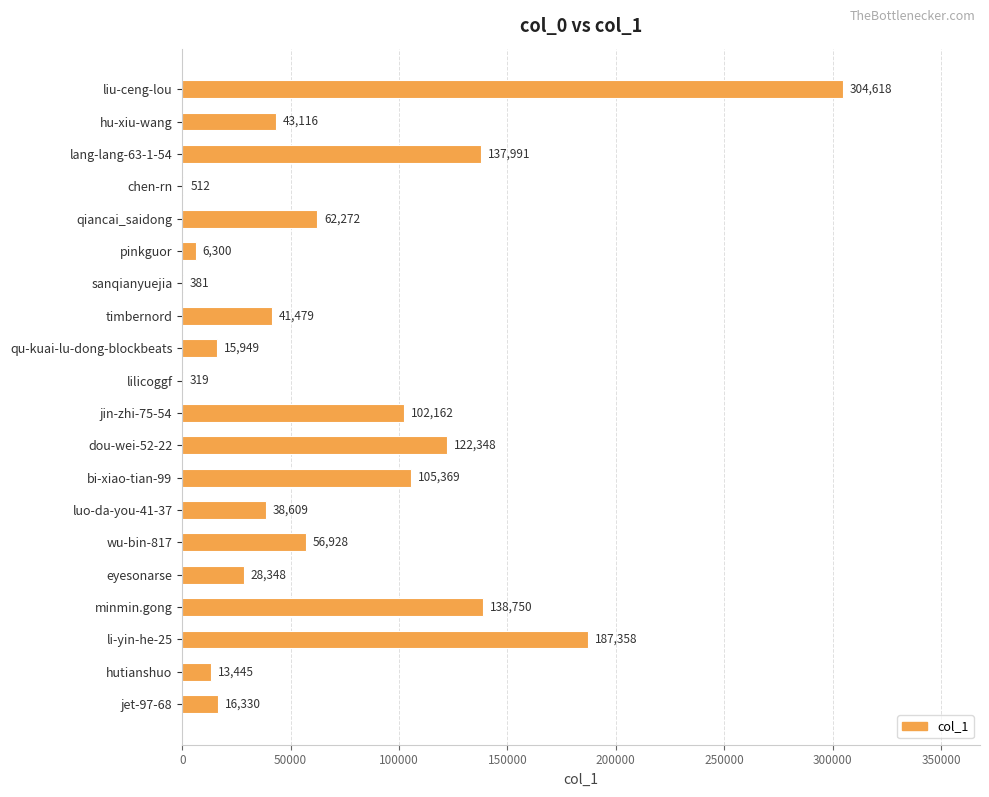

What is the sum of the values at bi-xiao-tian-99 and liu-ceng-lou?

409987